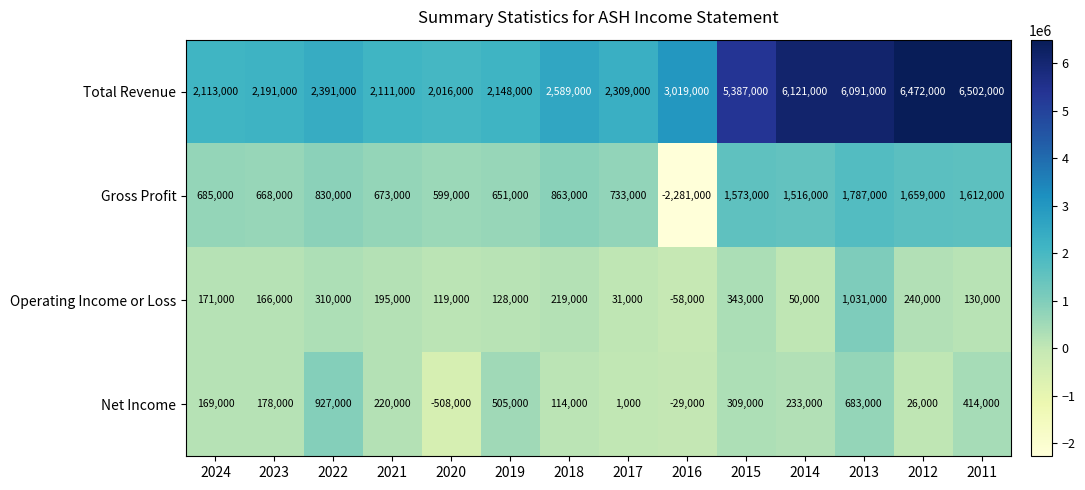

True or false: Total Revenue has a value of 3952931 at 2014.

False